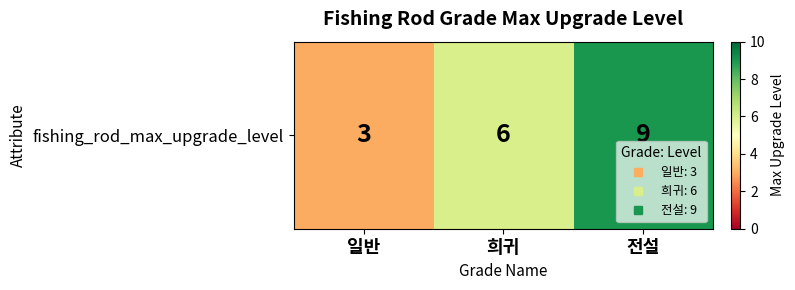

List the labels in order of value, largest first.

전설, 희귀, 일반